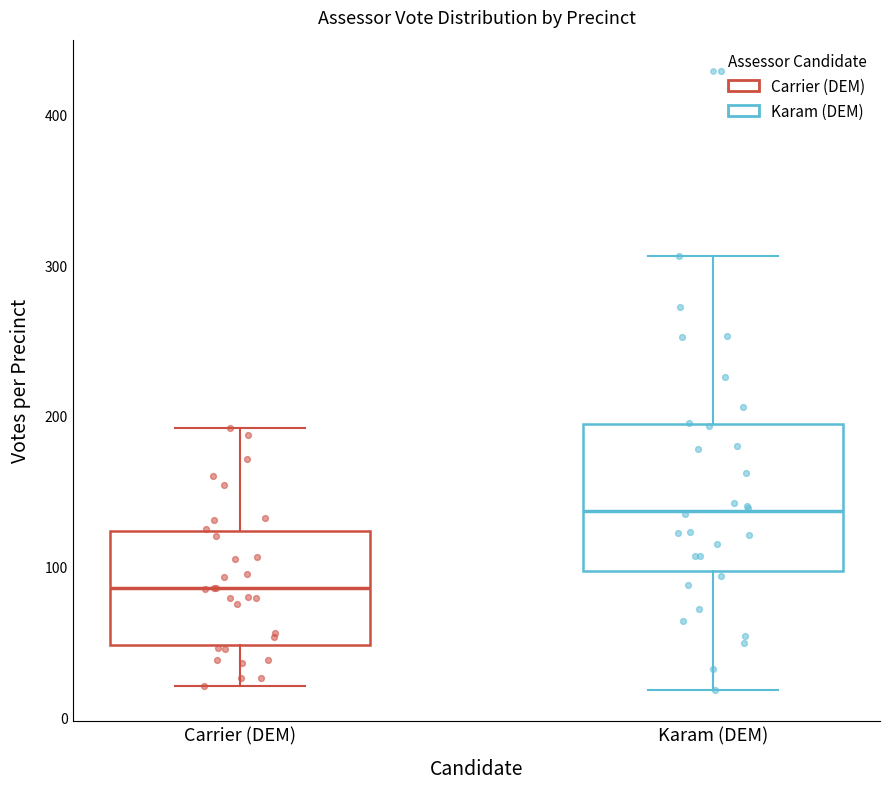

Which box's median line is the highest?

Karam (DEM)